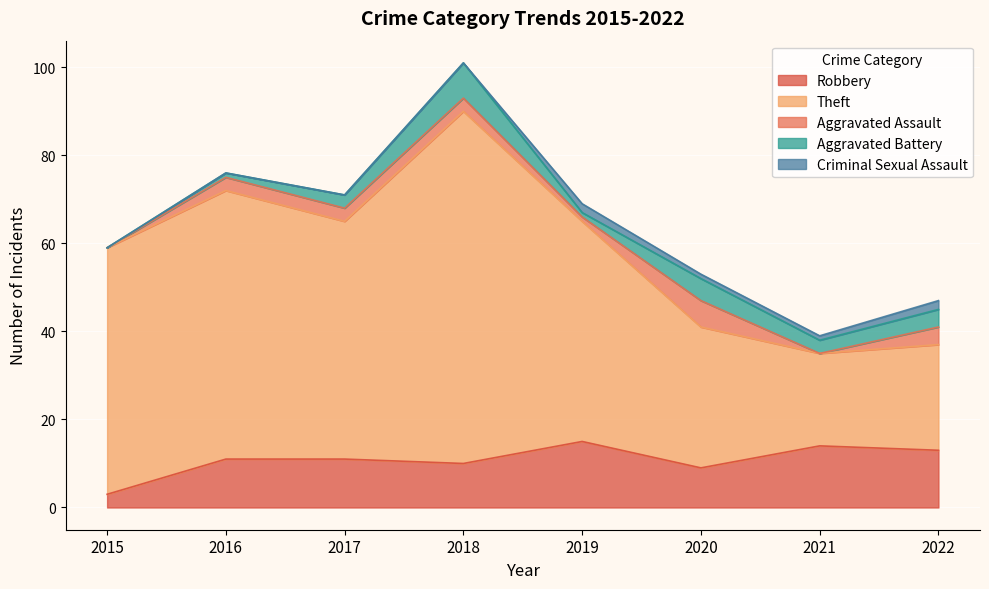

Where does the Criminal Sexual Assault series first go above 1?

2019